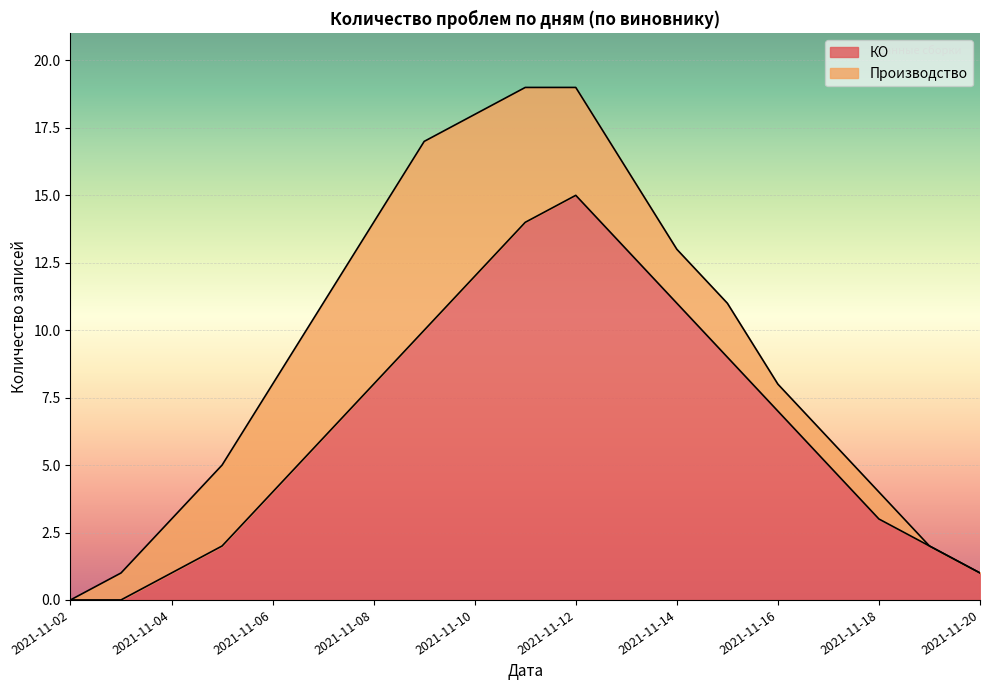

Rank the categories by value from highest to lowest.

2021-11-12, 2021-11-11, 2021-11-13, 2021-11-10, 2021-11-14, 2021-11-09, 2021-11-15, 2021-11-08, 2021-11-16, 2021-11-07, 2021-11-17, 2021-11-06, 2021-11-18, 2021-11-05, 2021-11-19, 2021-11-04, 2021-11-20, 2021-11-02, 2021-11-03